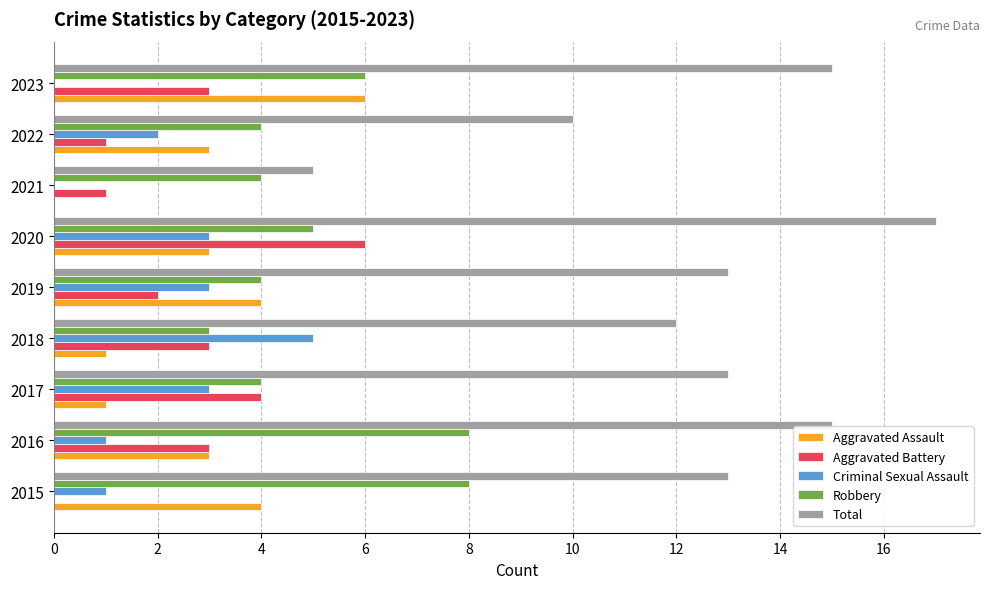

The Robbery series shows 4 at 2016. True or false?

False